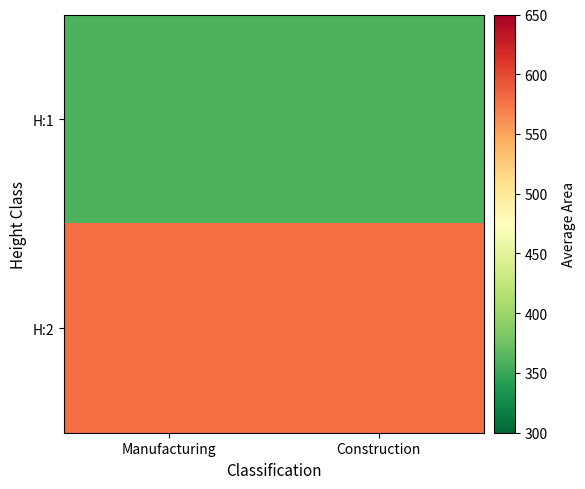

What is the greatest value displayed?

580